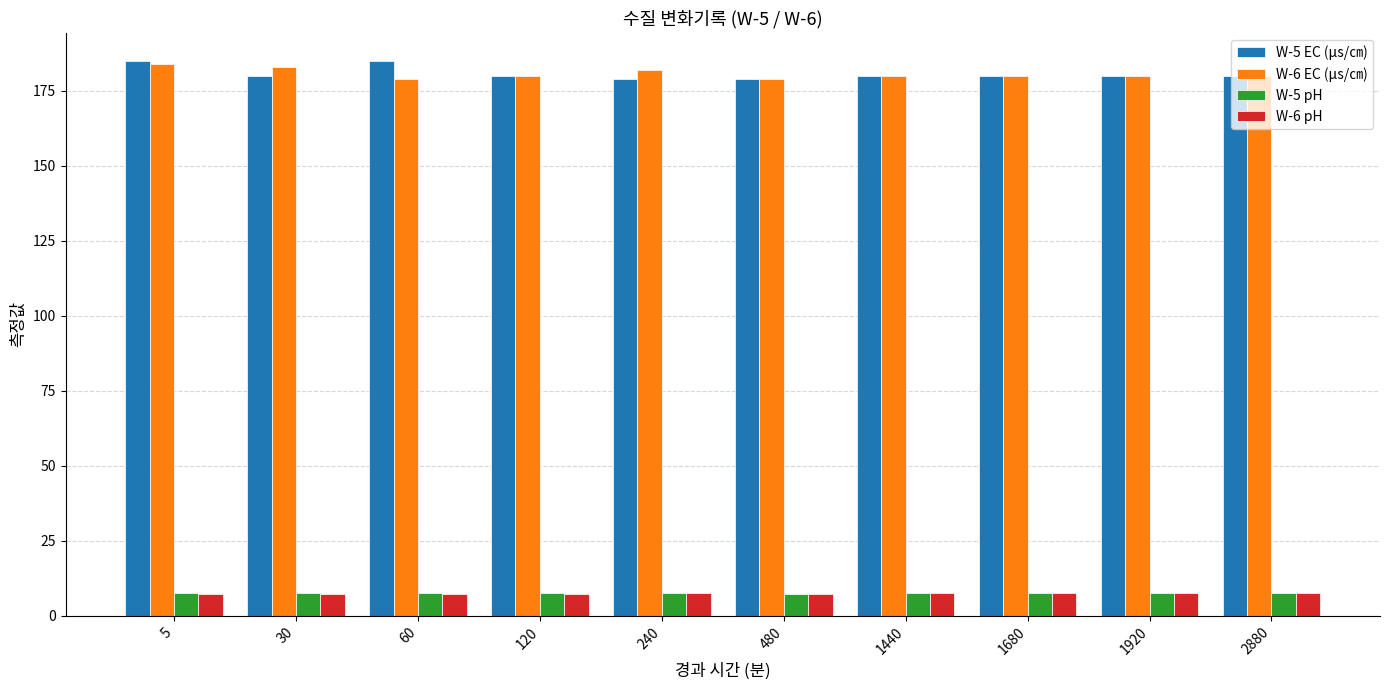

What is the minimum value for W-6 EC (μs/㎝)?

179.0